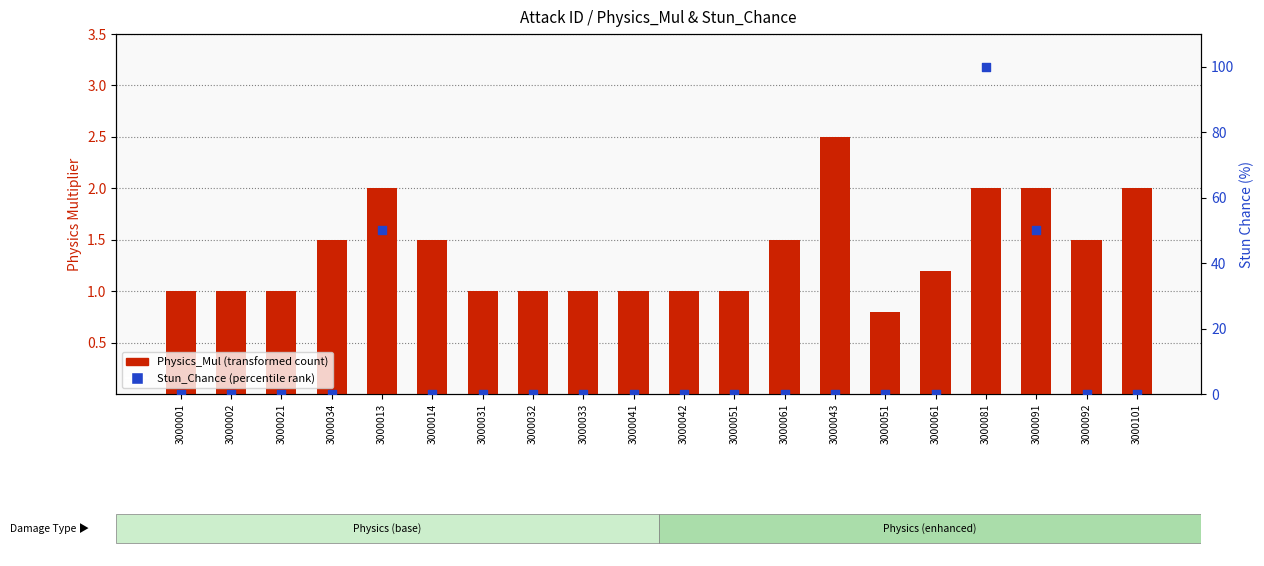

Which series reaches the minimum Y coordinate?

Stun_Chance